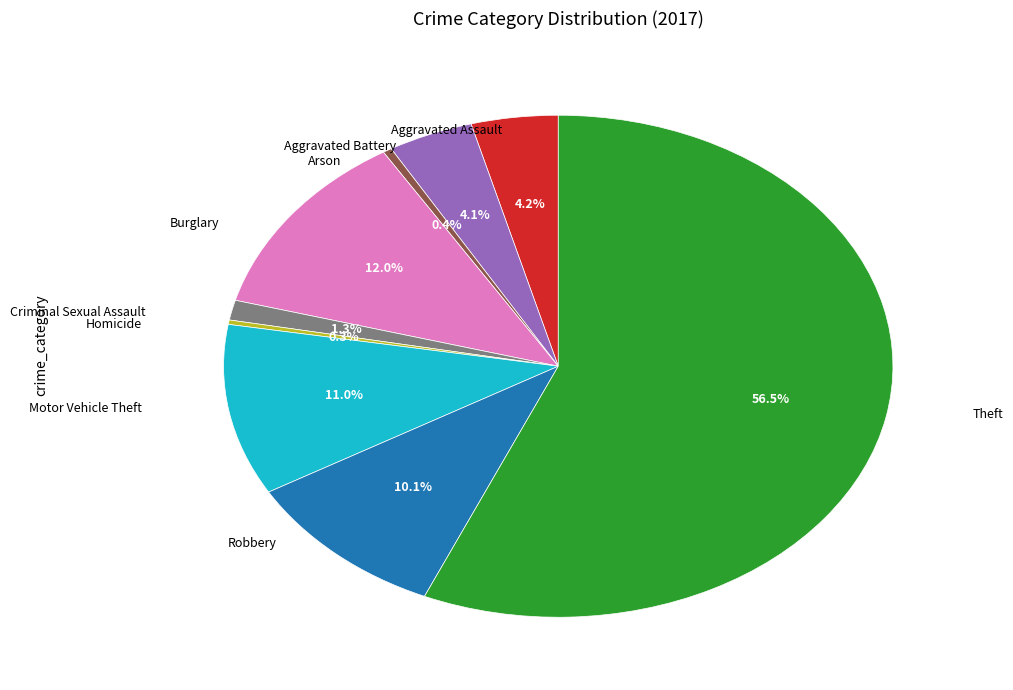

Does any single category account for the majority?

Yes